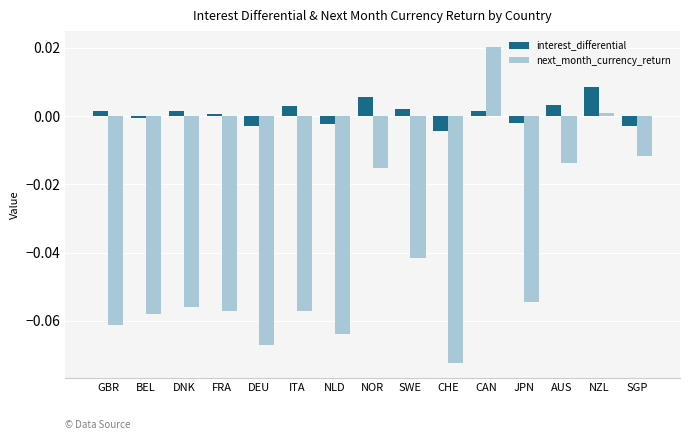

The next_month_currency_return series shows -0.0 at SGP. True or false?

True